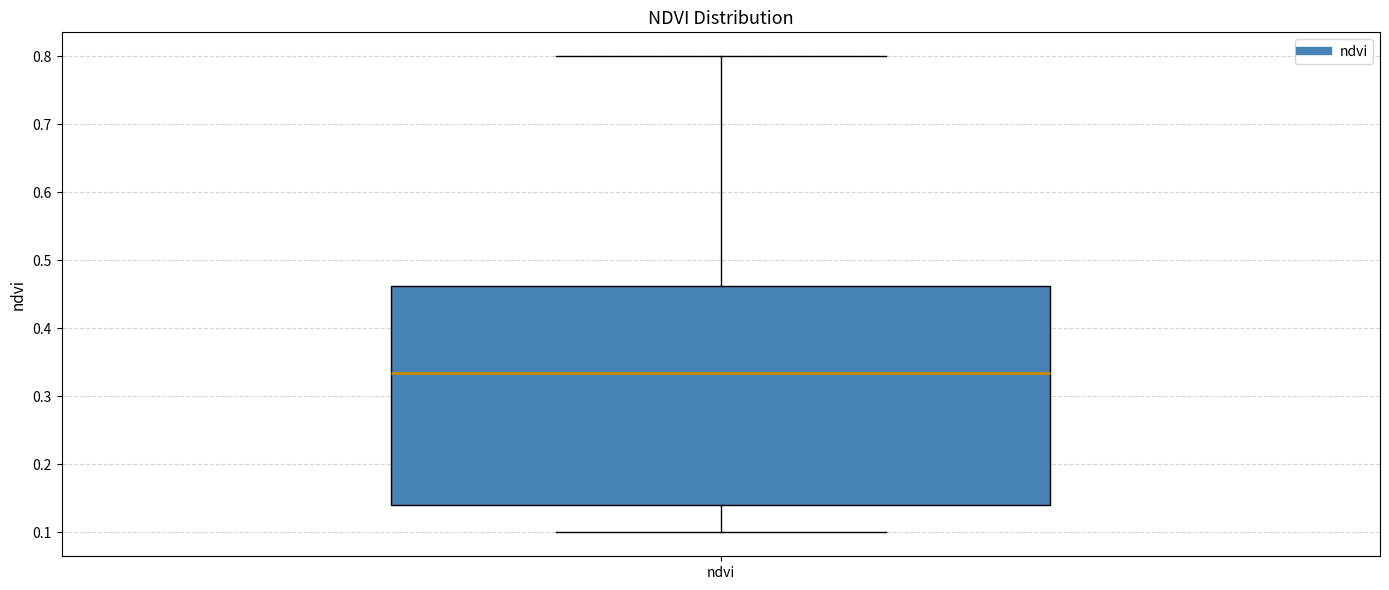

Where is the upper edge of the box for ndvi on the y-axis? The values are not printed on the chart, so give them approximately, as read against the axis.

0.46